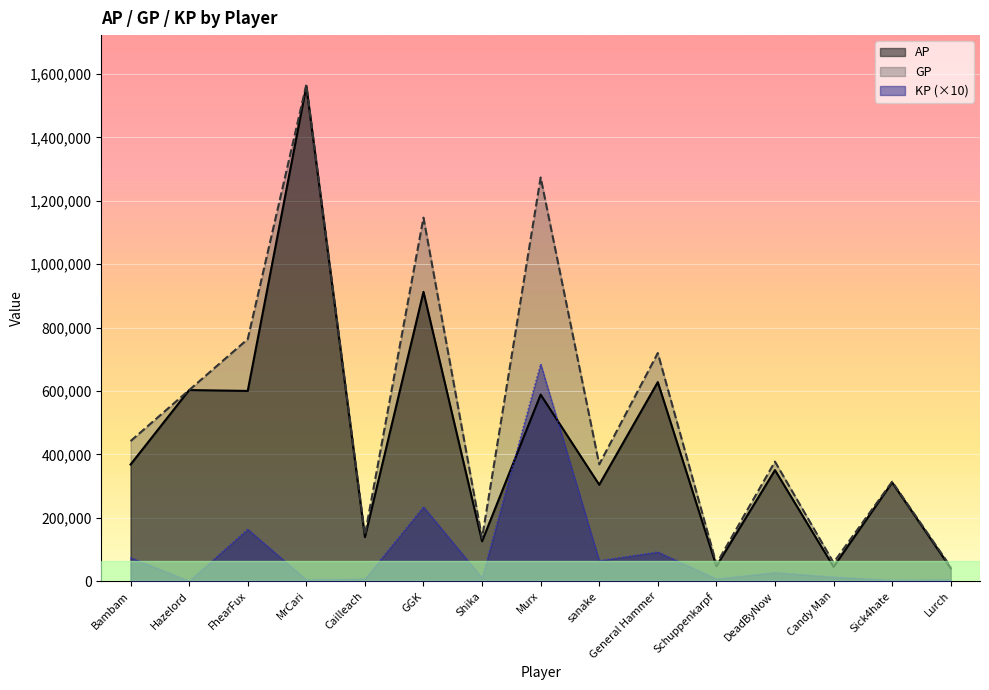

In GP, how many points are lower than both neighbors (excluding endpoints)?

5